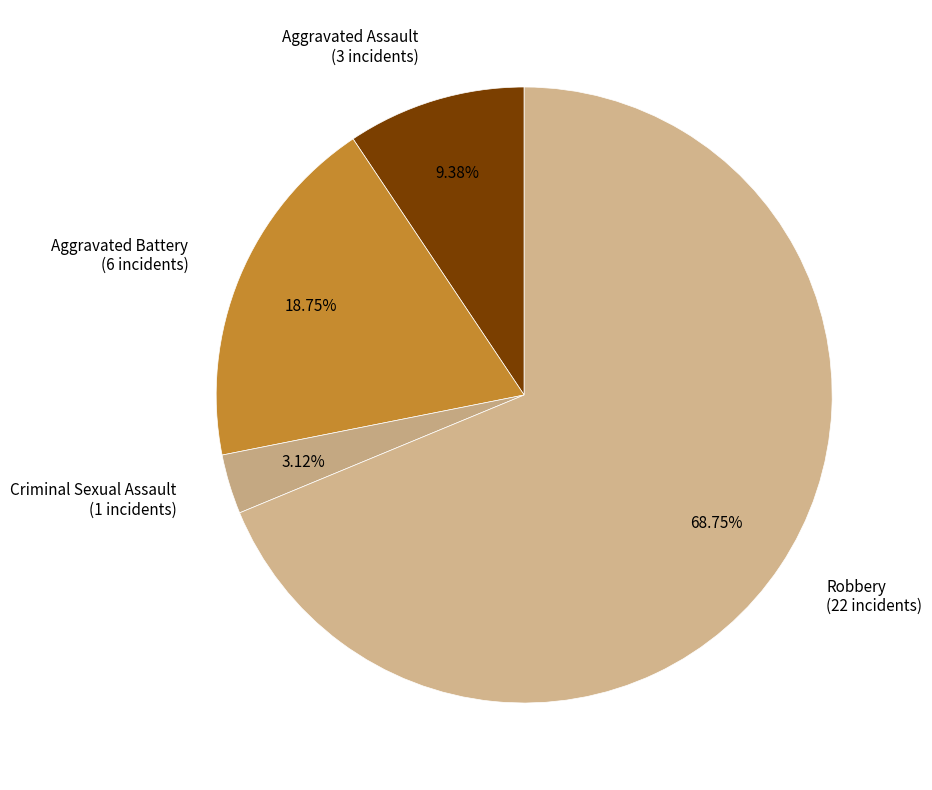

What percentage do Aggravated Assault and Criminal Sexual Assault together represent?

12.5%